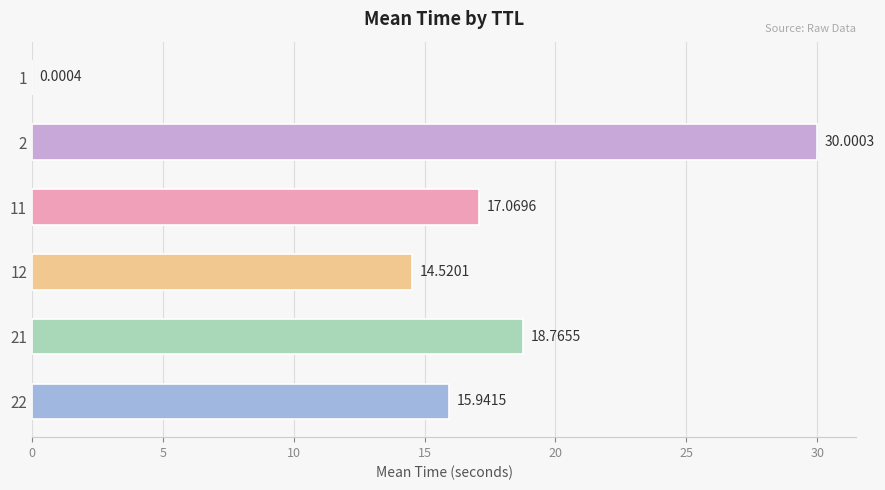

Are the bars horizontal?

Yes